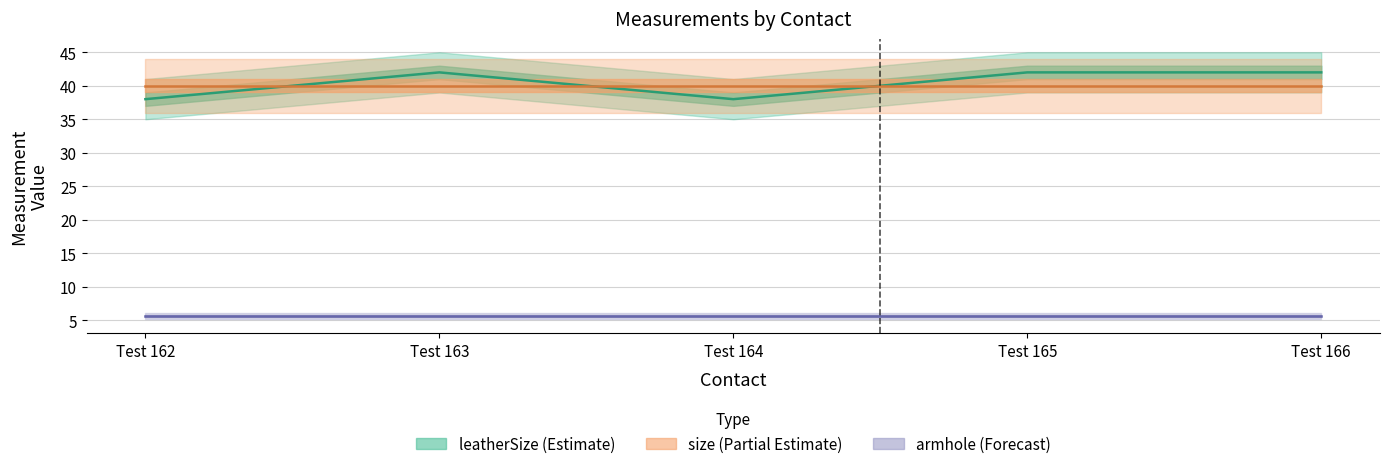

The value of armhole at Test 164 is 8.2. True or false?

False